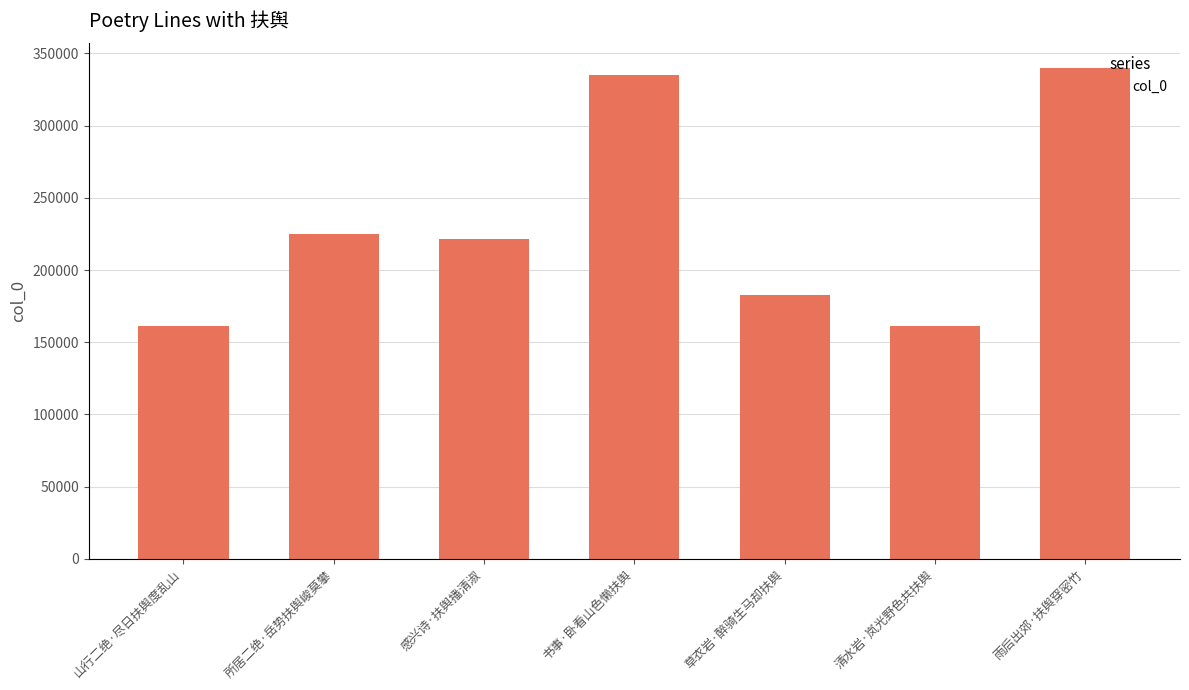

What is the change in value from 感兴诗·扶舆播清淑 to 草衣岩·醉骑生马却扶舆?

-38695